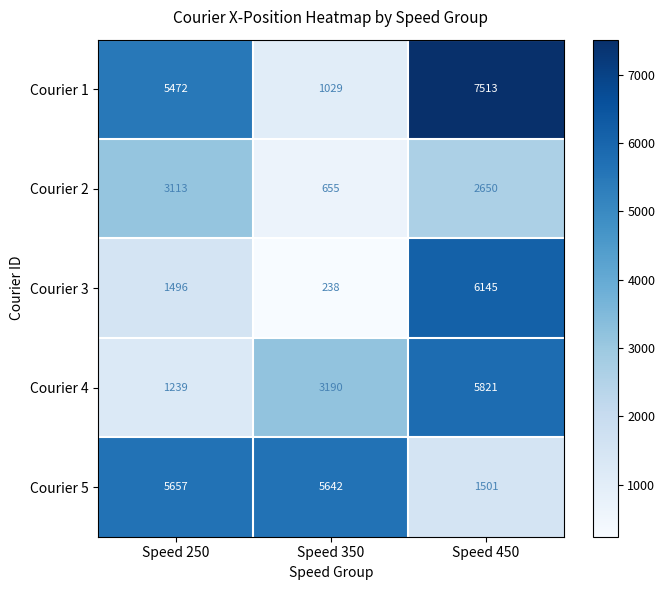

At which category does the chart reach its peak across all series?

Speed 450